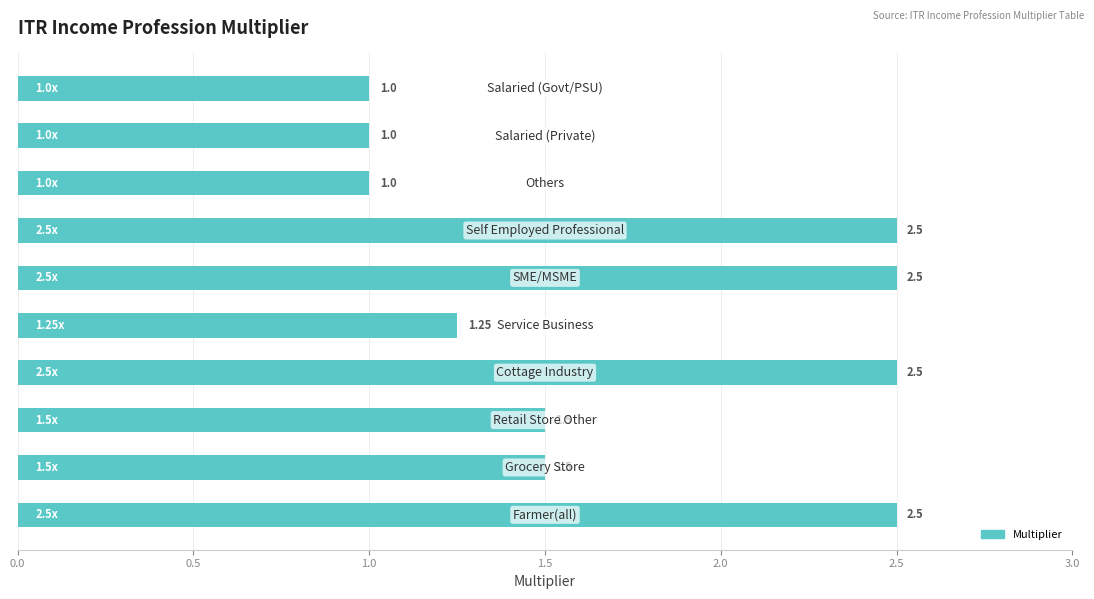

What is the difference between the maximum and second lowest values?

1.5